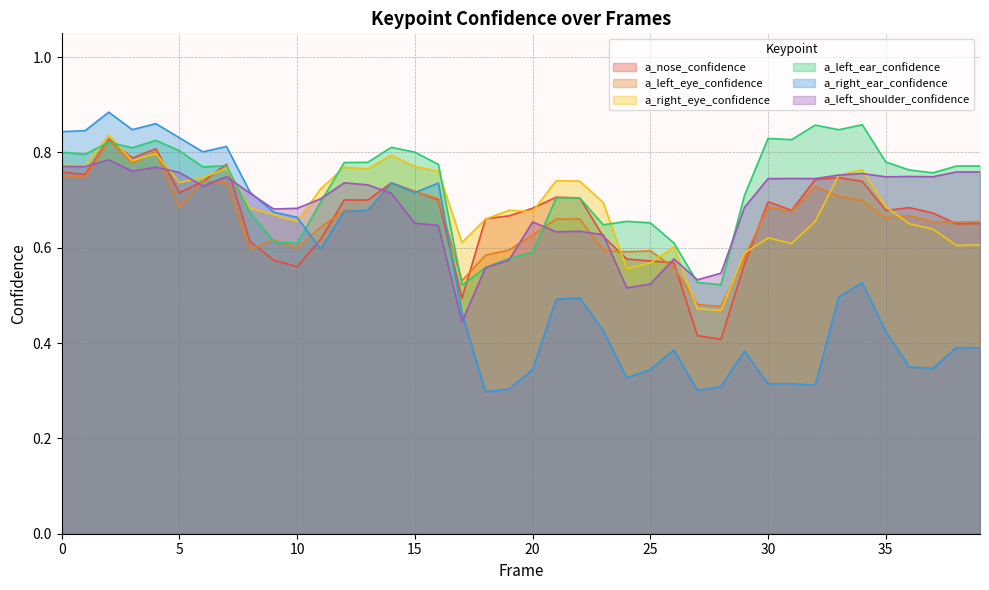

What is the highest value of the a_left_eye_confidence series?

0.8